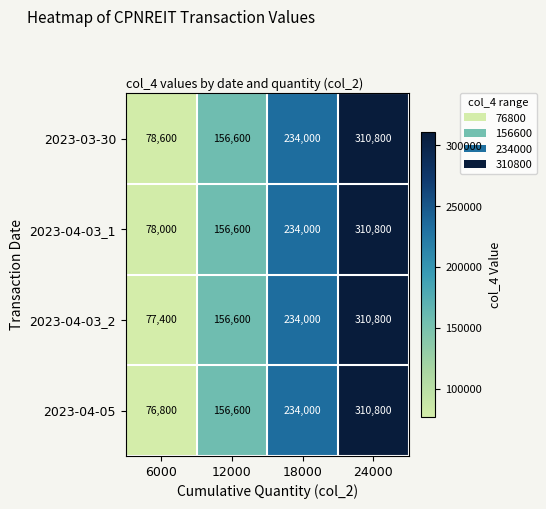

At how many categories does at least one series exceed 207116?

2